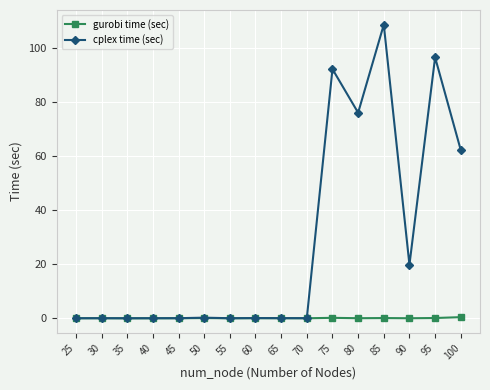

At which category is the sum across all series the highest?

85